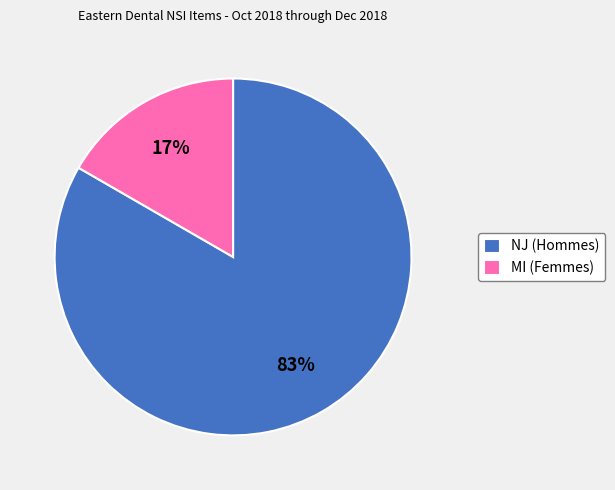

Which category has the smallest portion of the pie?

MI